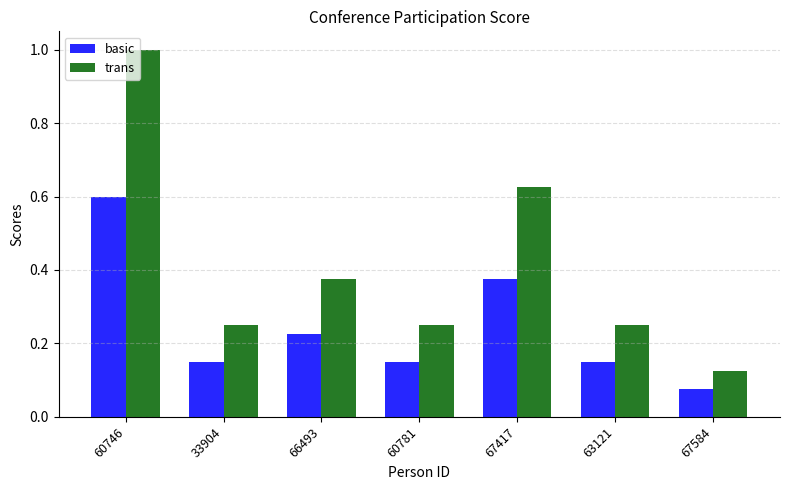

Count the basic values in the range 0 to 1.

7